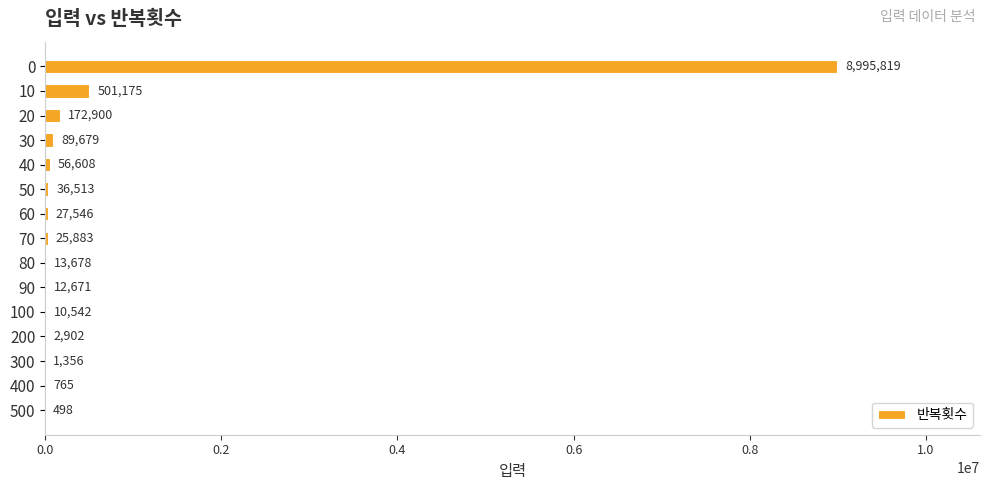

What is the sum of all values?

9948535